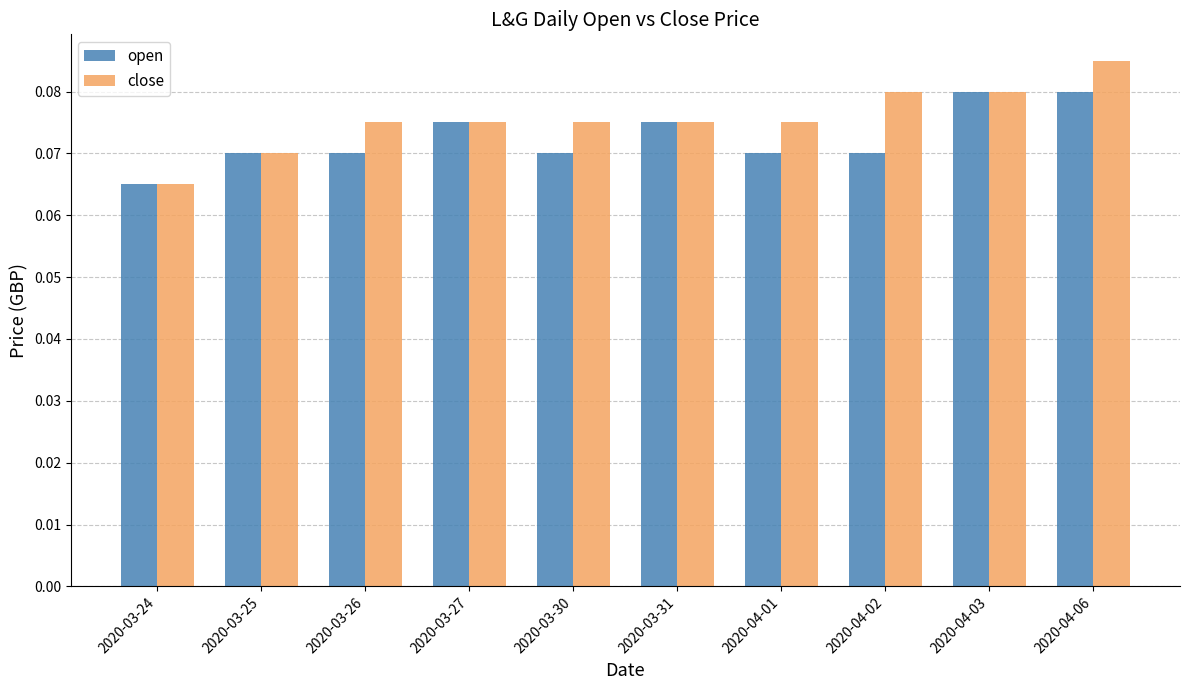

Rank the series at 2020-03-30 from highest to lowest value.

close, open